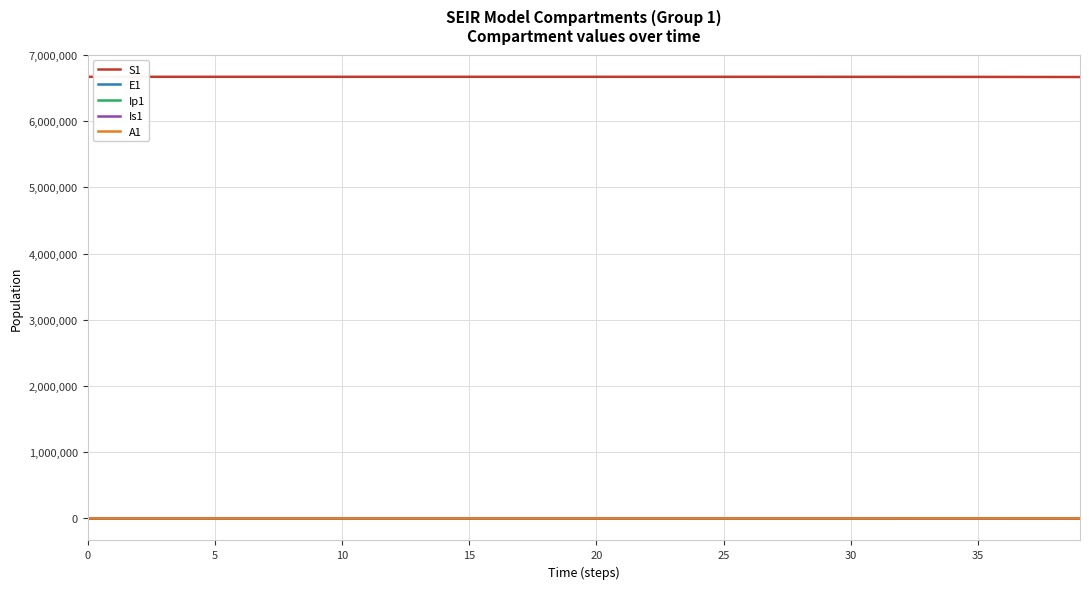

True or false: E1 and S1 intersect in this chart.

False